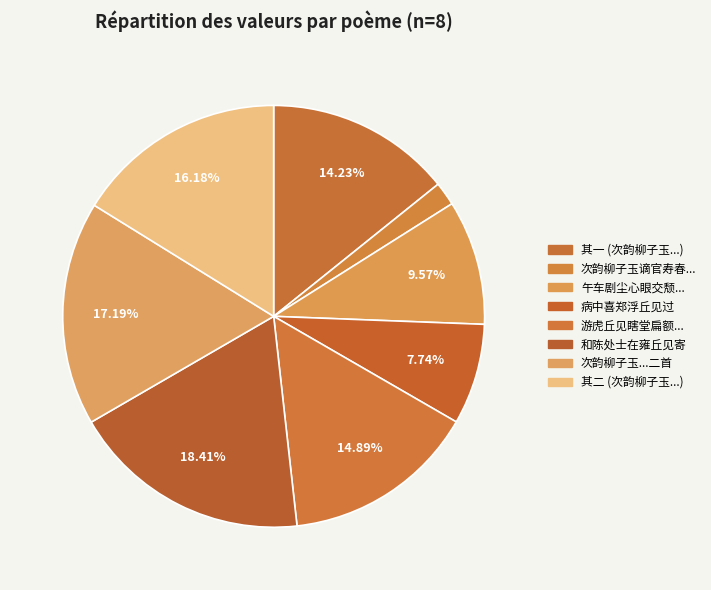

How many segments does this pie chart have?

8